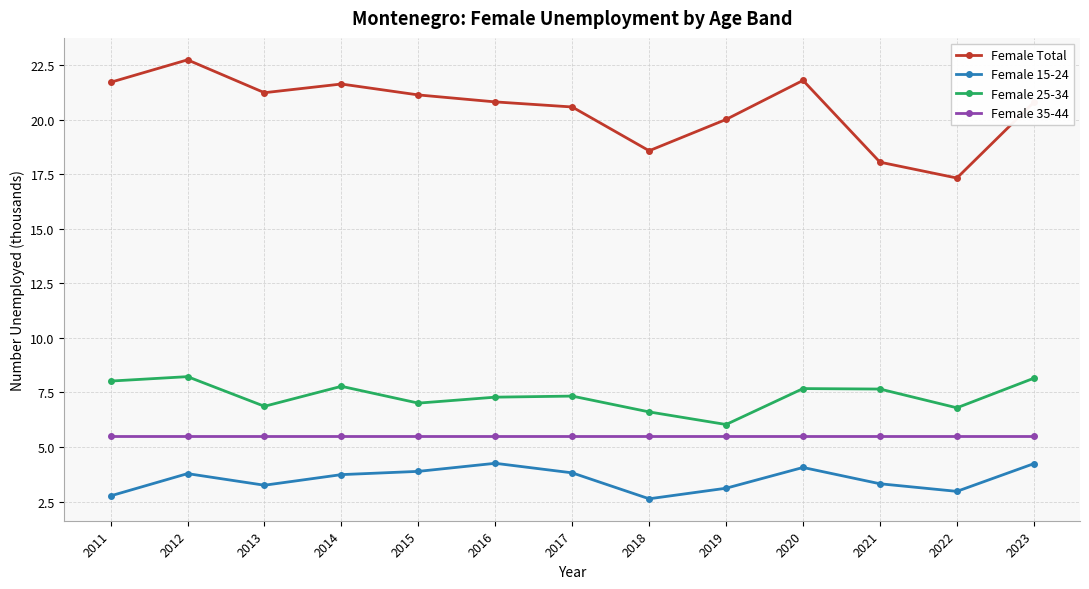

Is the value of Female 15-24 at 2023 greater than the value of Female Total at 2023?

No